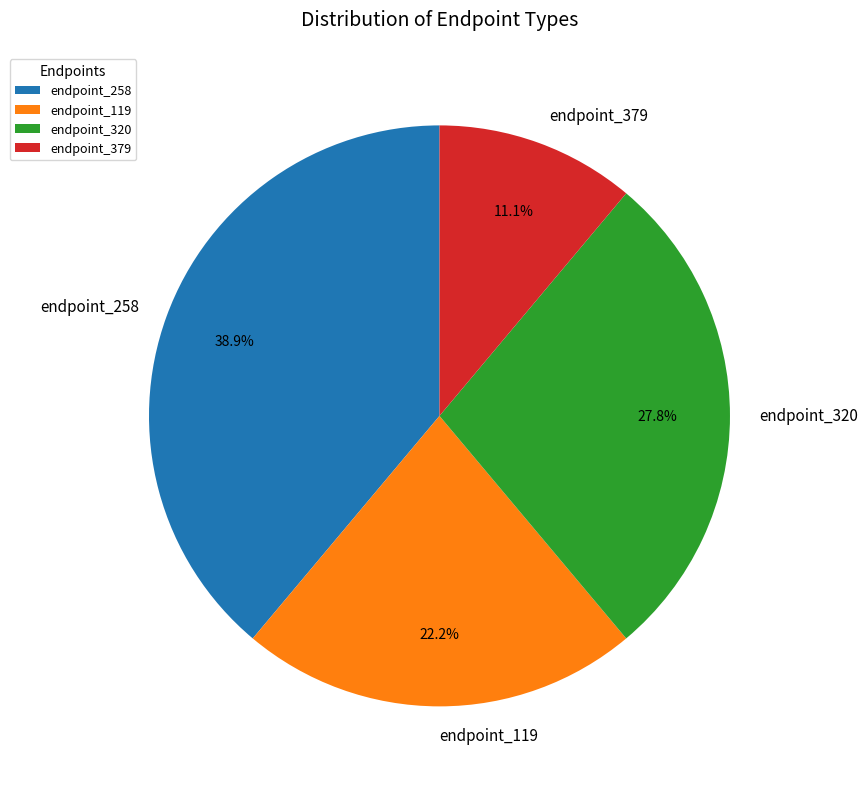

To the nearest percent, what is the difference between the largest and smallest slice percentages?

28%